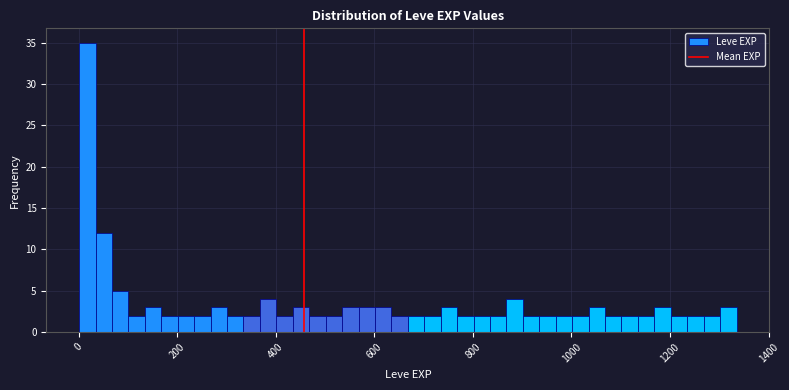

Read against the x-axis, roughly where is the centre of the tallest bar?

20